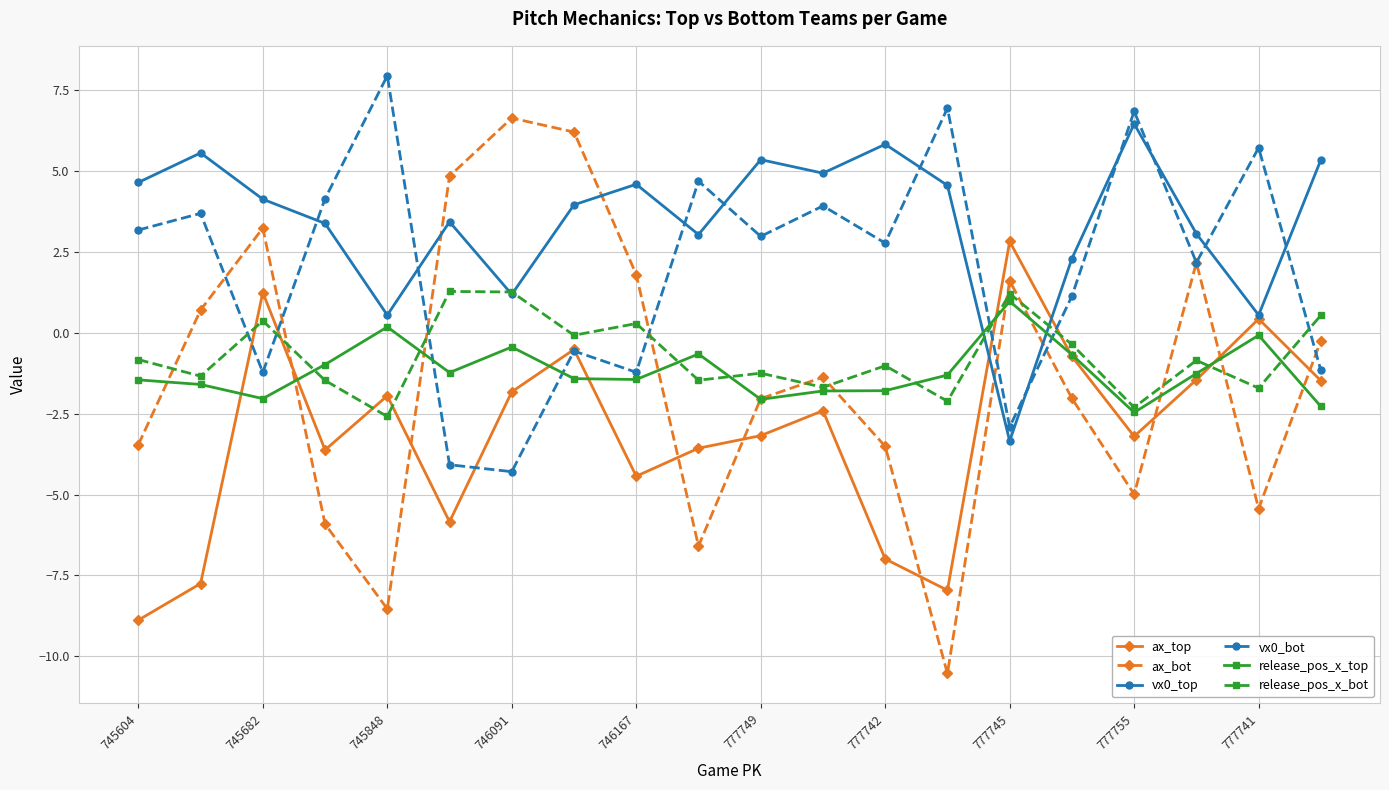

Rank the series by their maximum value, from lowest to highest.

release_pos_x_top, release_pos_x_bot, ax_top, vx0_top, ax_bot, vx0_bot